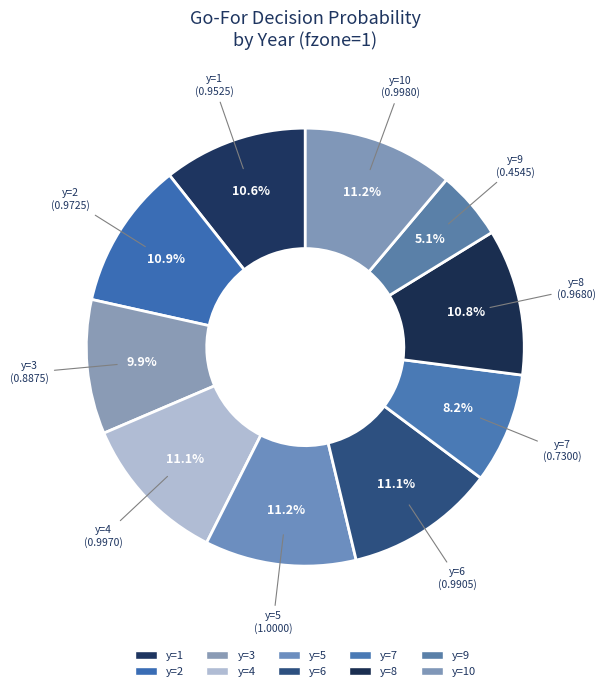

Count the number of slices in the pie.

10